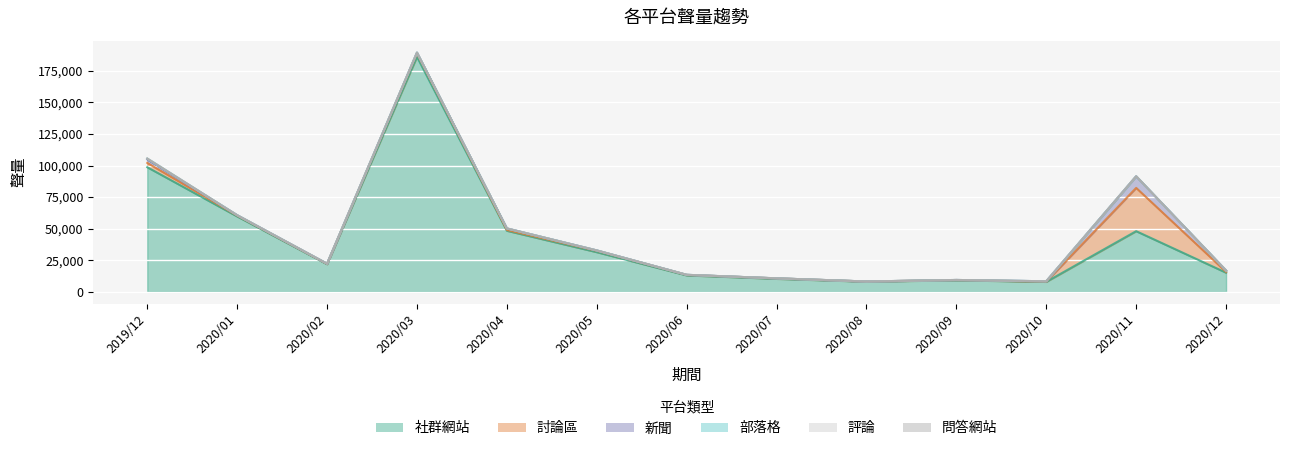

In 社群網站, how many points are lower than both neighbors (excluding endpoints)?

3